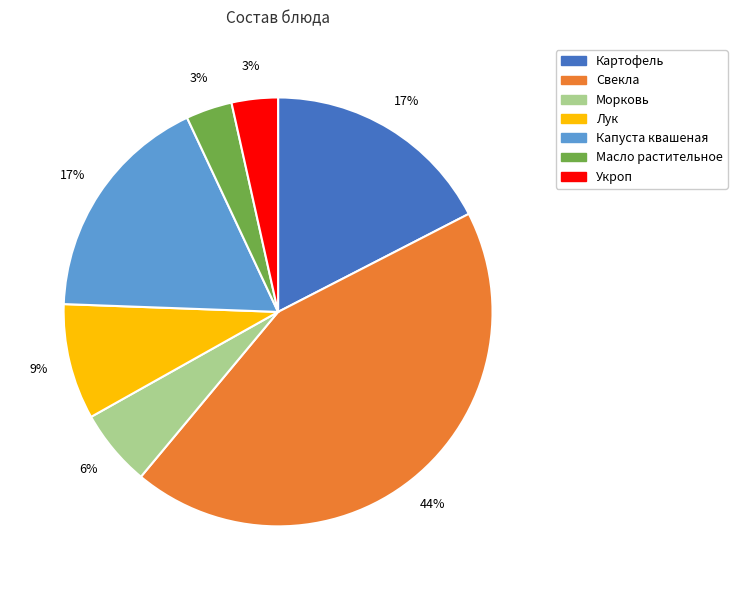

Does any single category account for the majority?

No